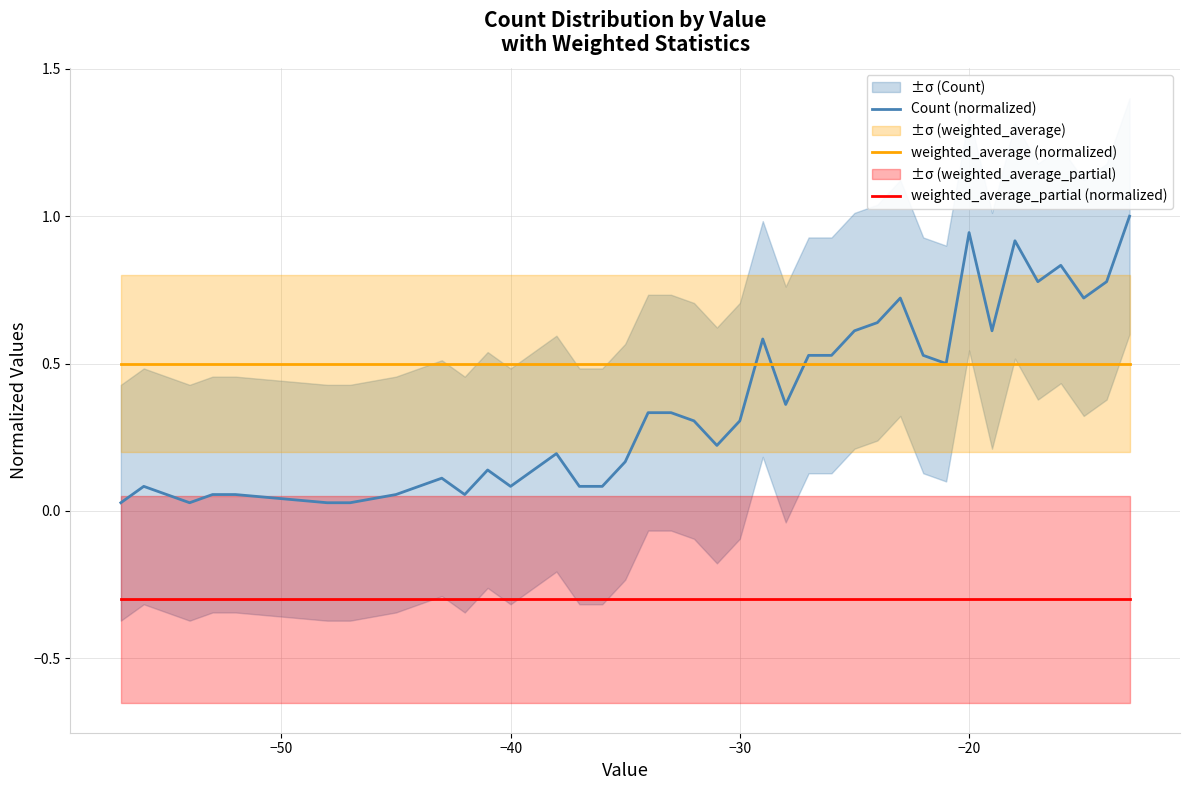

True or false: weighted_average (normalized) and weighted_average_partial (normalized) intersect in this chart.

False